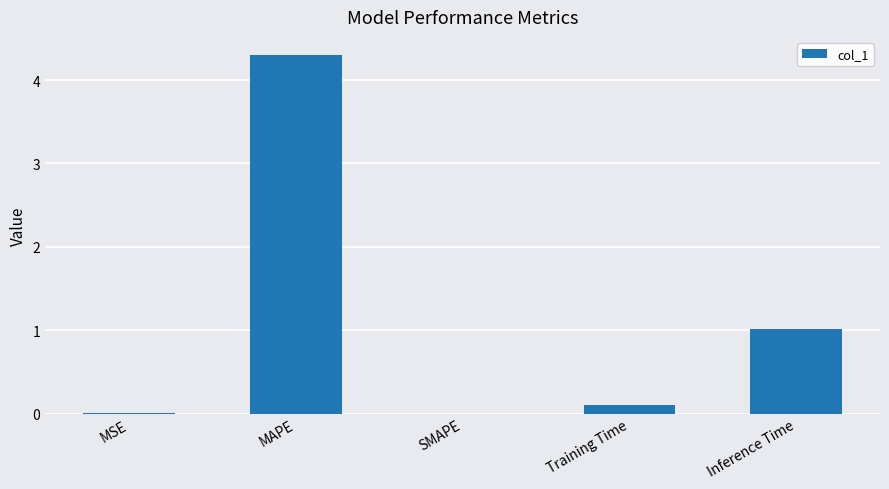

True or false: the data shows 0.0 at MSE.

True